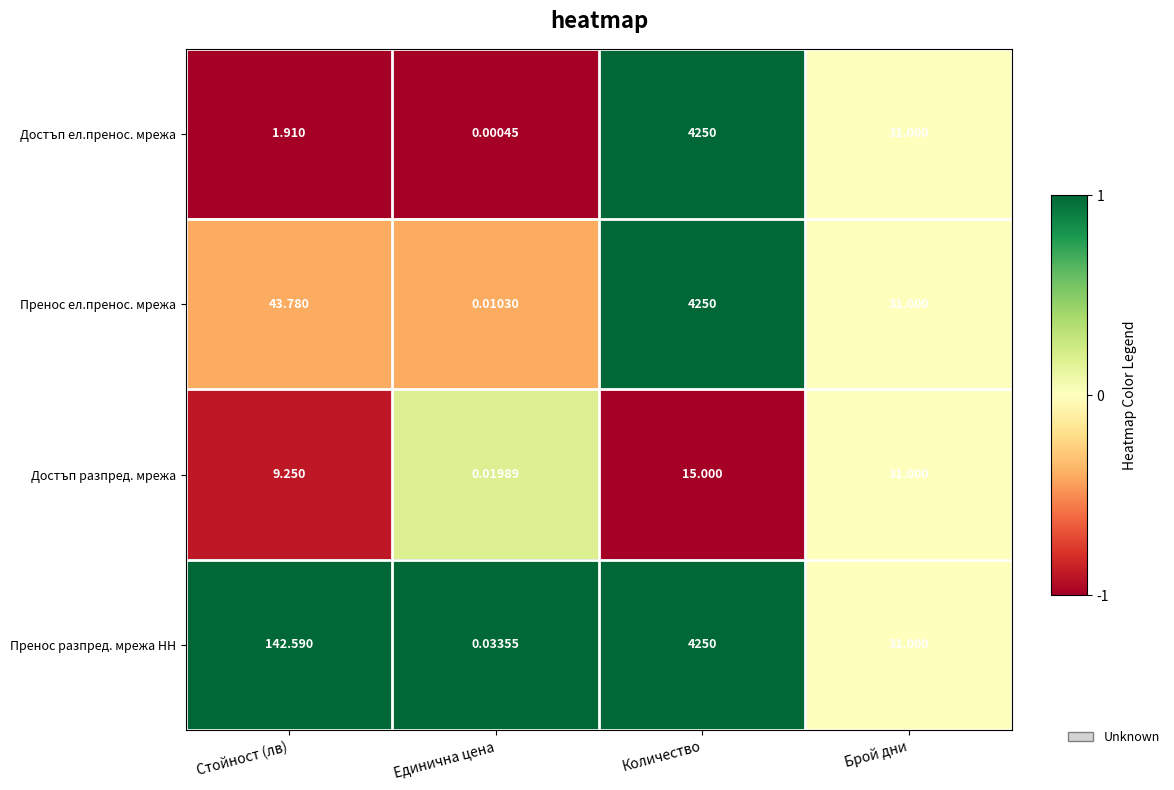

Which series has the largest range (max minus min)?

Достъп ел.пренос. мрежа